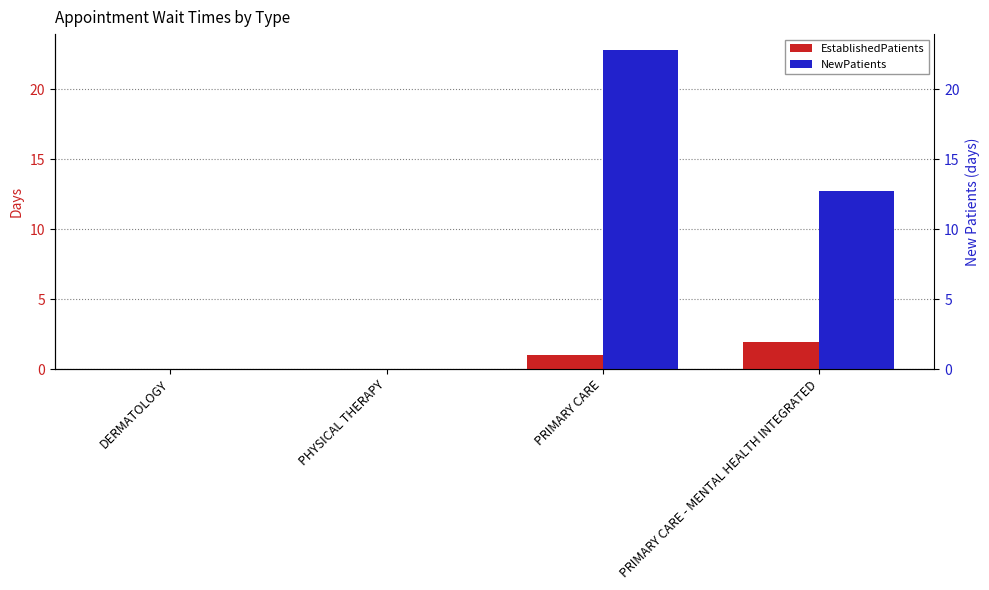

What is the label of the 1st bar from the right?

PRIMARY CARE - MENTAL HEALTH INTEGRATED